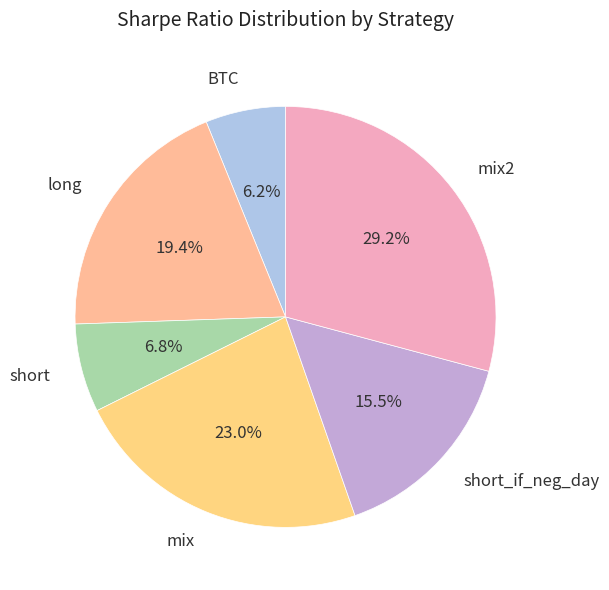

Approximately how many times larger is the value at short compared to long?

0.4